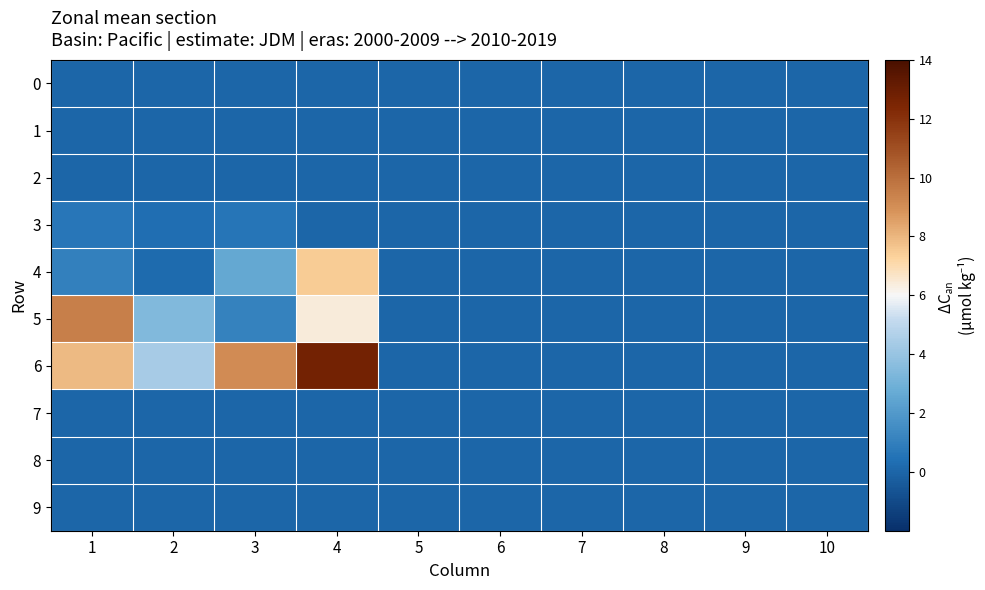

At which category is the sum across all series the highest?

4